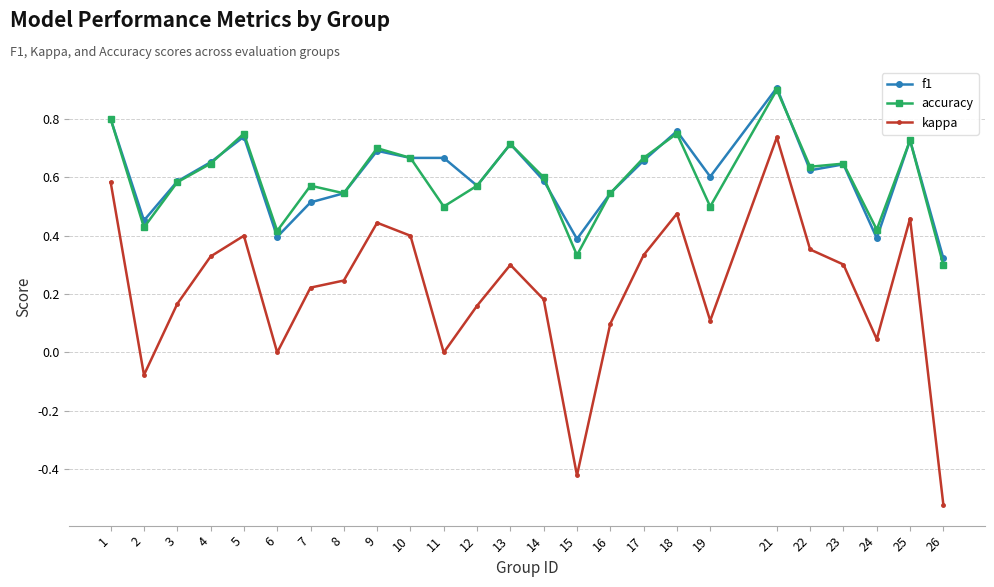

What is the total value across all series at 23?

1.6